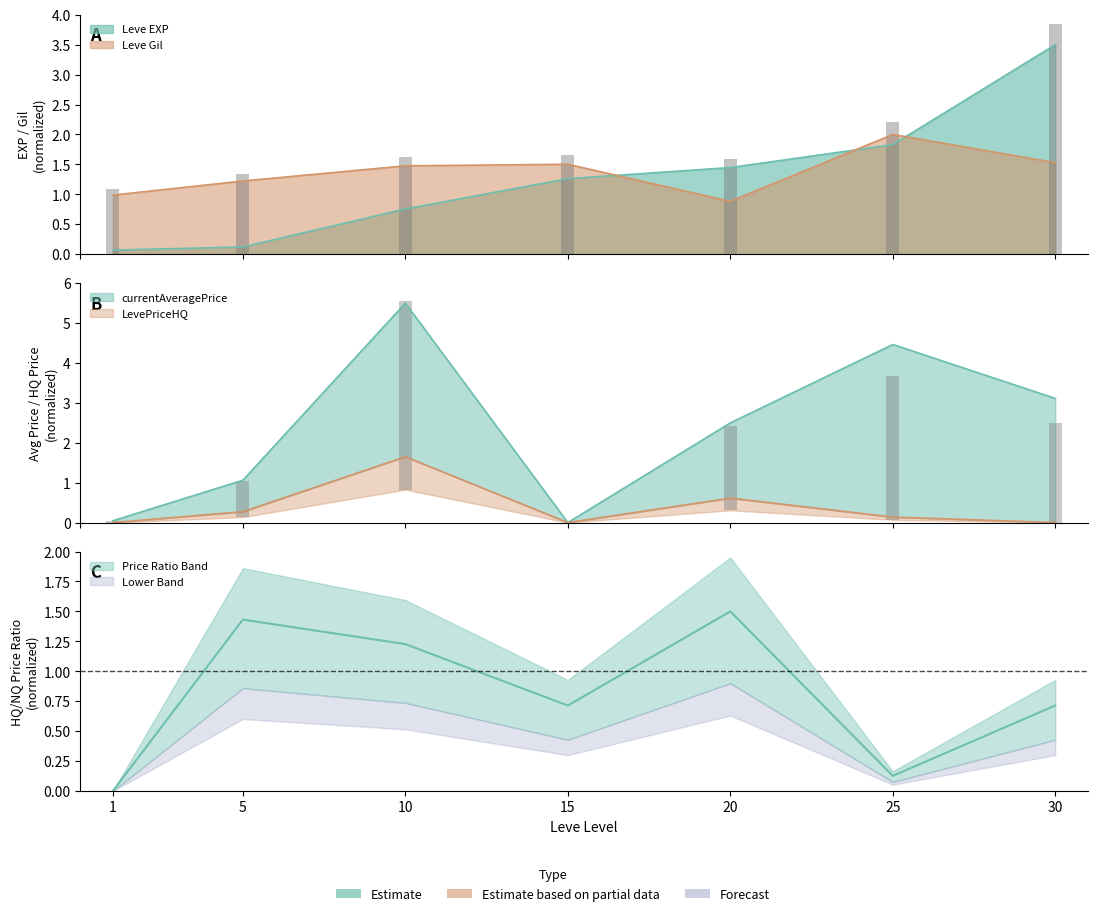

Where does the Leve Gil series first go above 1?

5